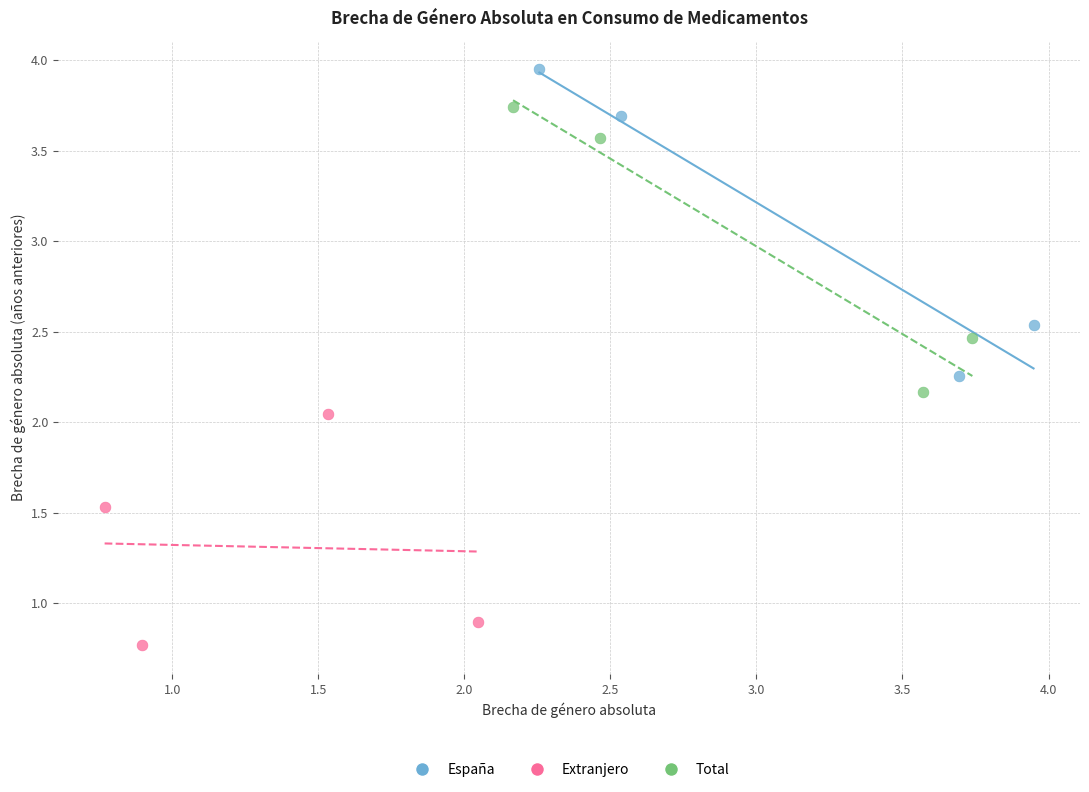

Which series contains the highest Y value?

España